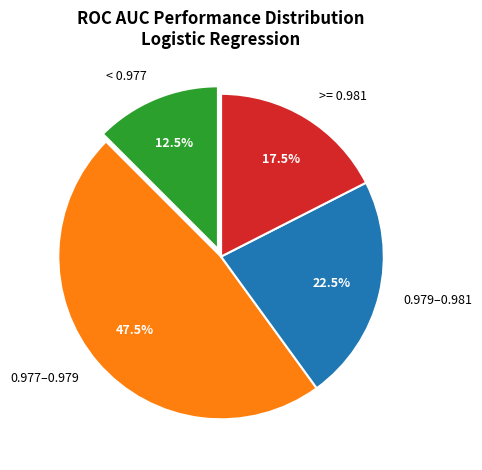

Combined, do < 0.977 and 0.977–0.979 account for over 50%?

Yes